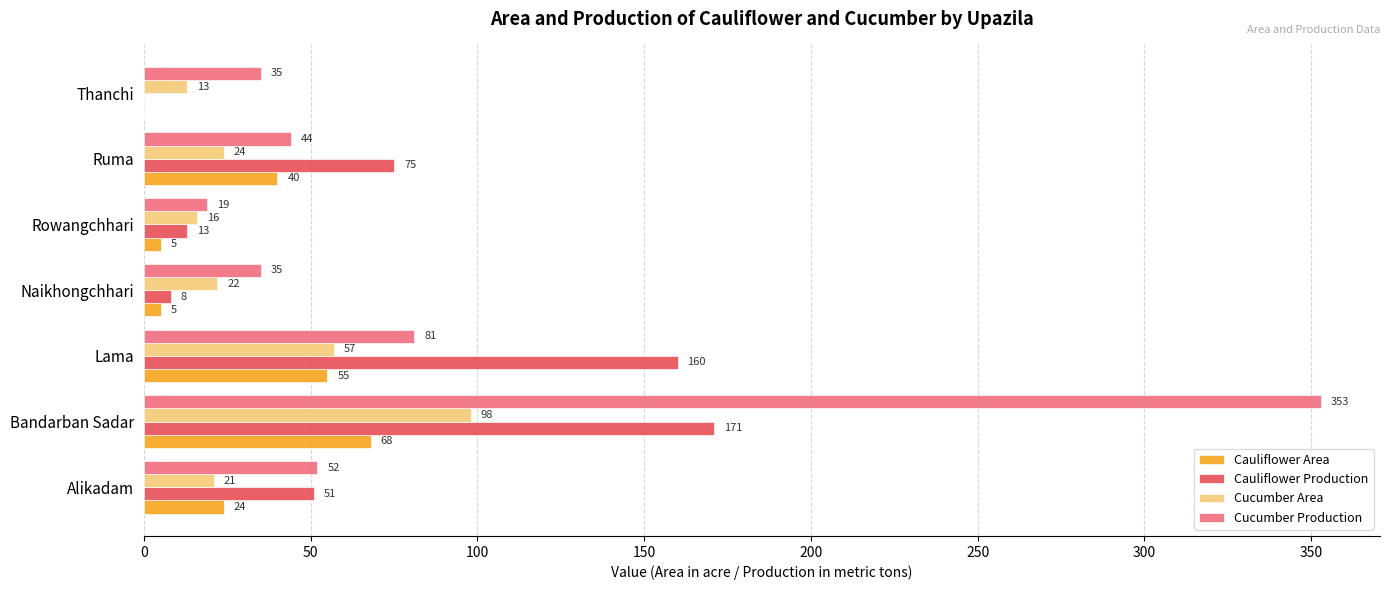

Which series has the widest spread of values?

Cucumber Production